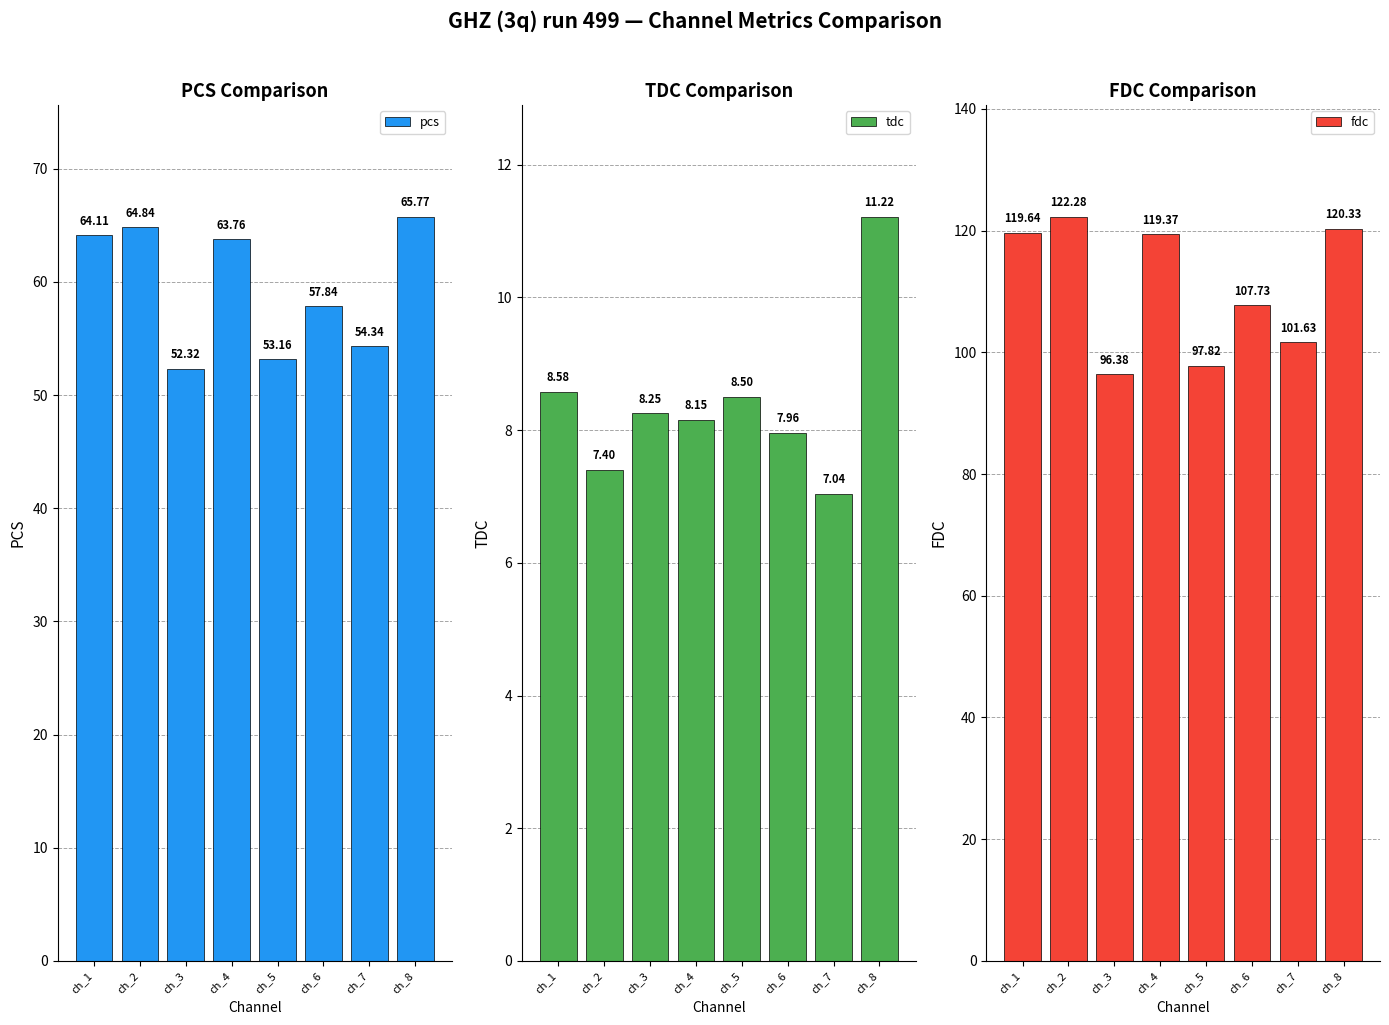

Is the value of pcs at ch_7 greater than the value of tdc at ch_4?

Yes